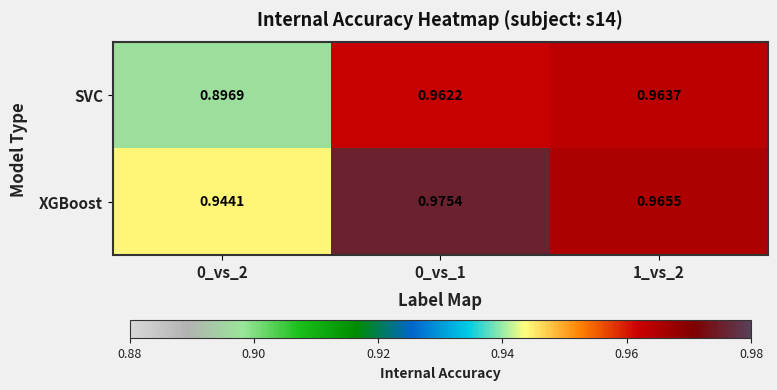

Between 0_vs_1 and 1_vs_2, which series saw the biggest shift?

XGBoost